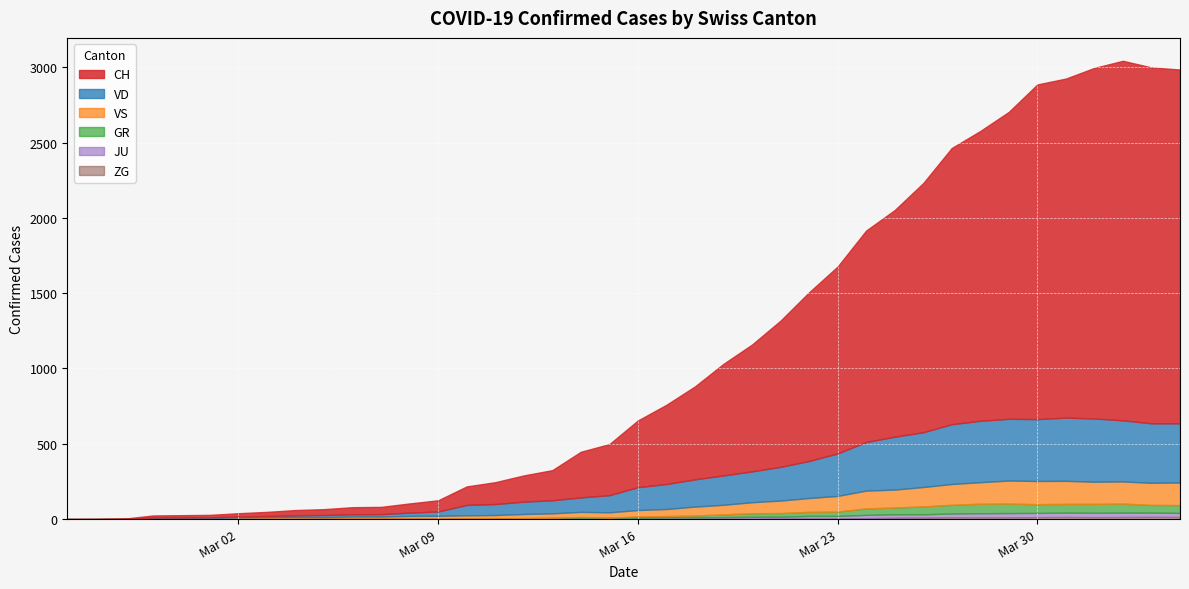

How many lines are shown in the chart?

6